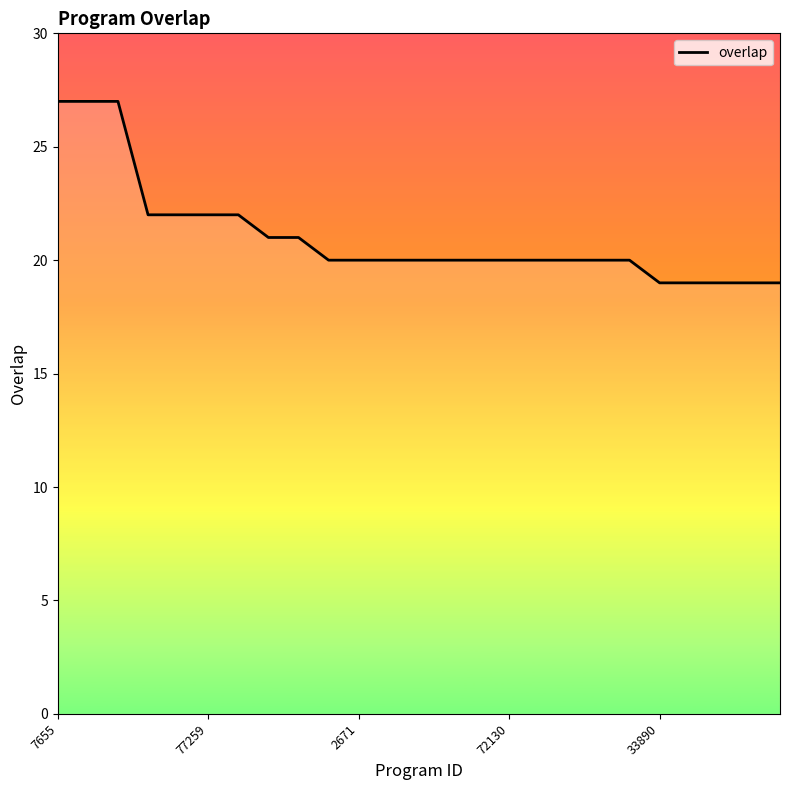

What is the smallest value displayed?

19